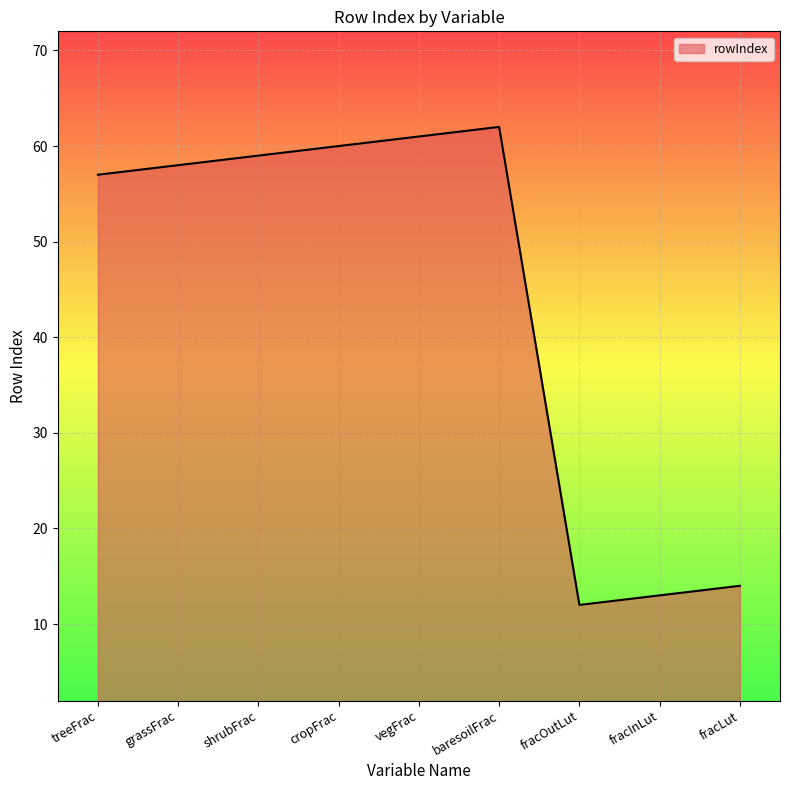

What value does the data have at treeFrac, to the nearest 5?

55